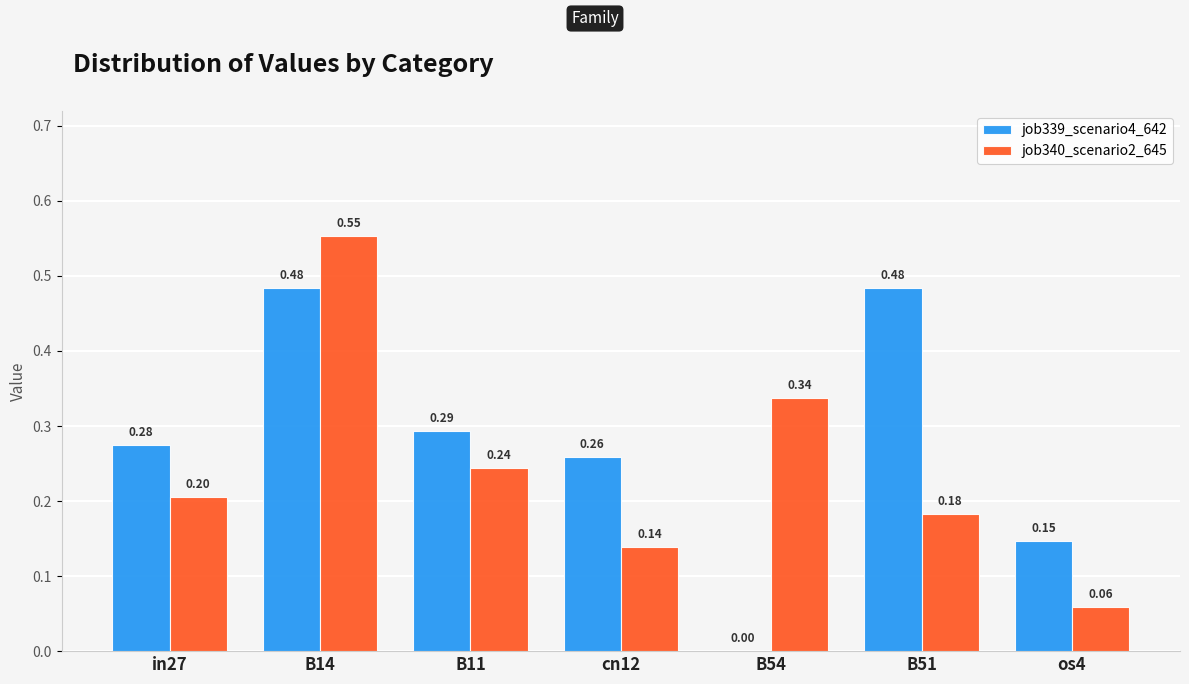

What is the sum of all job339_scenario4_642 values?

1.9